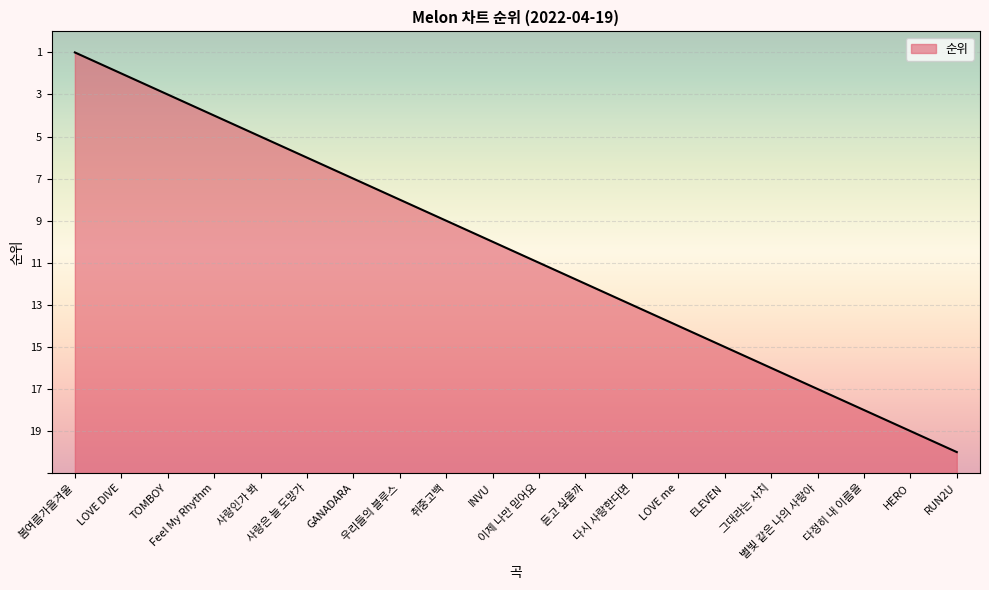

Does the chart display data point markers on the line(s)?

No